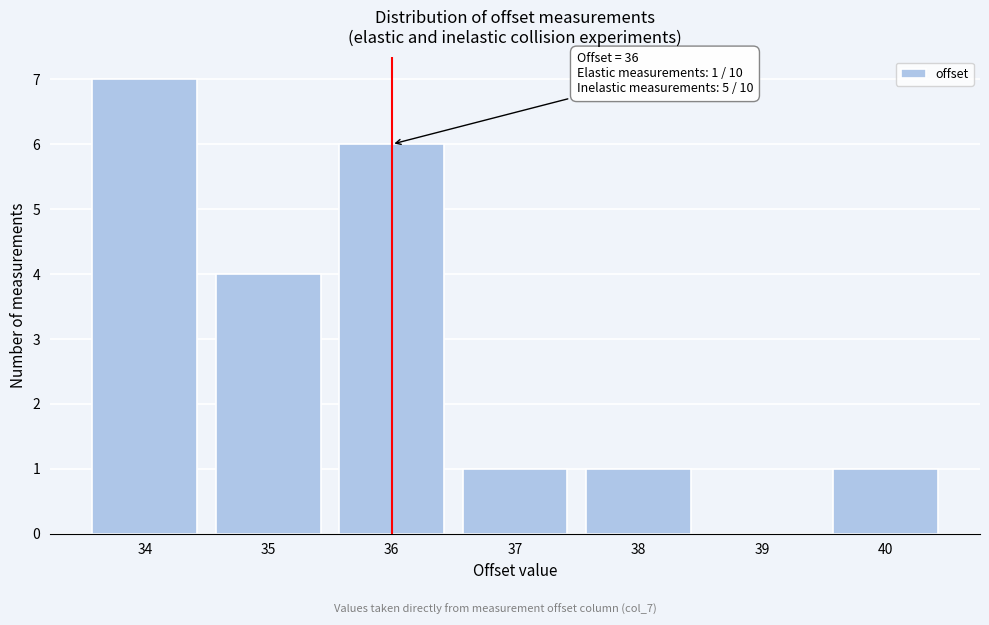

Over which range of the x-axis is the bar tallest?

33.5 to 34.5